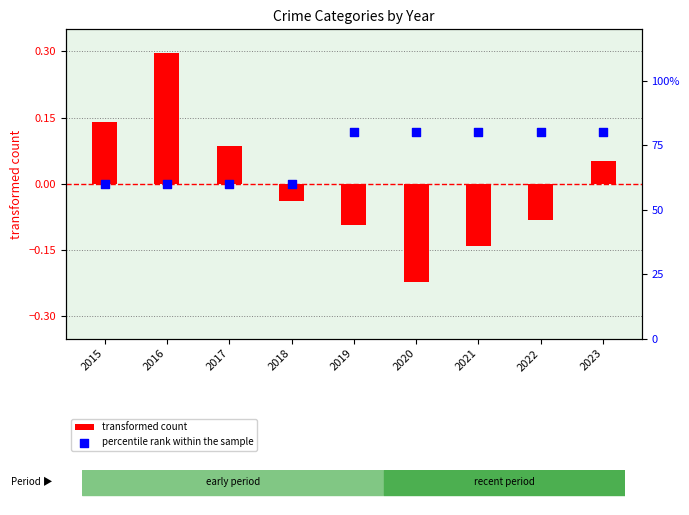

What is the total value across all series at 2023?

80.1